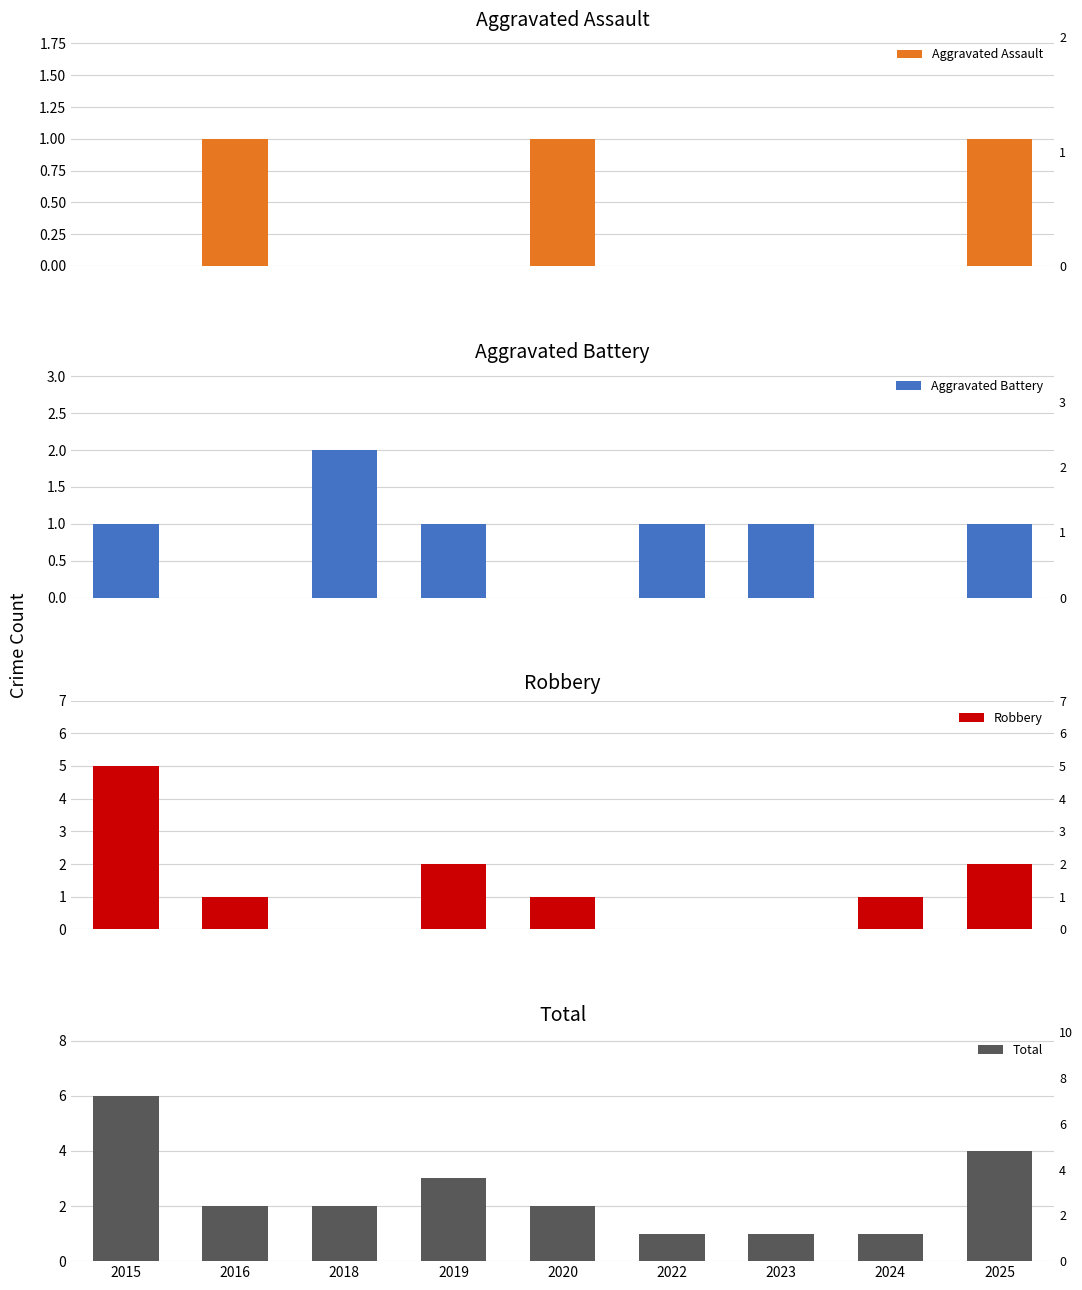

Which series changed the most between 2015 and 2023?

Robbery